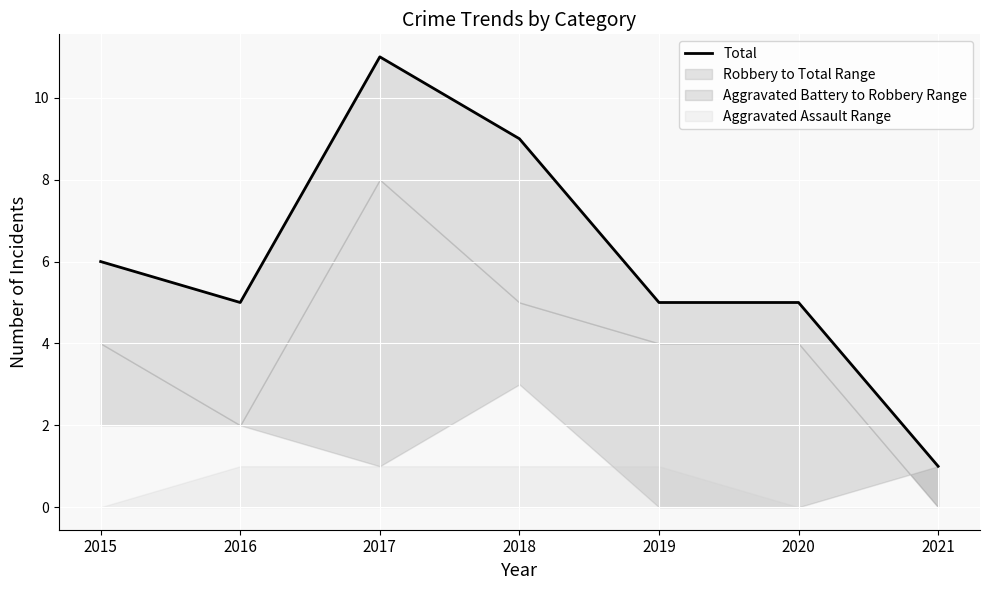

What is the average value?

6